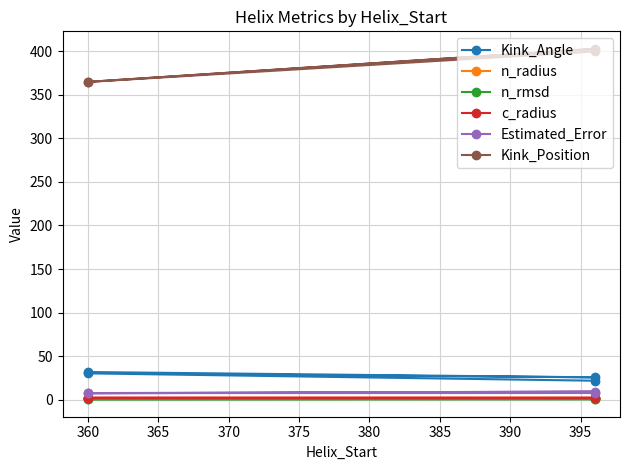

What is the sum of all Estimated_Error values?

31.2